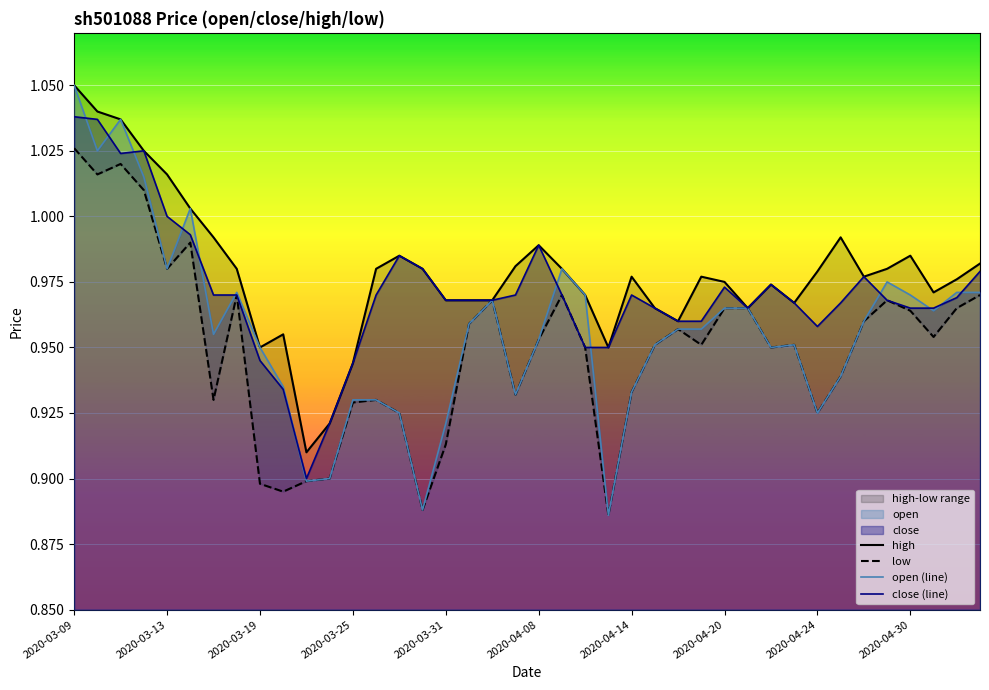

Reading right to left, what are all the values shown in this chart?

high: 1.0	1.0	1.0	1.0	1.0	1.0	1.0	1.0	1.0	1.0	1.0	1.0	1.0	1.0	1.0	1.0	0.9	1.0	1.0	1.0	1.0	1.0	1.0	1.0	1.0	1.0	1.0	0.9	0.9	0.9	1.0	0.9	1.0	1.0	1.0	1.0	1.0	1.0	1.0	1.1
low: 1.0	1.0	1.0	1.0	1.0	1.0	0.9	0.9	1.0	0.9	1.0	1.0	1.0	1.0	1.0	0.9	0.9	0.9	1.0	1.0	0.9	1.0	1.0	0.9	0.9	0.9	0.9	0.9	0.9	0.9	0.9	0.9	1.0	0.9	1.0	1.0	1.0	1.0	1.0	1.0
open (line): 1.0	1.0	1.0	1.0	1.0	1.0	0.9	0.9	1.0	0.9	1.0	1.0	1.0	1.0	1.0	0.9	0.9	1.0	1.0	1.0	0.9	1.0	1.0	0.9	0.9	0.9	0.9	0.9	0.9	0.9	0.9	0.9	1.0	1.0	1.0	1.0	1.0	1.0	1.0	1.1
close (line): 1.0	1.0	1.0	1.0	1.0	1.0	1.0	1.0	1.0	1.0	1.0	1.0	1.0	1.0	1.0	1.0	0.9	0.9	1.0	1.0	1.0	1.0	1.0	1.0	1.0	1.0	1.0	0.9	0.9	0.9	0.9	0.9	1.0	1.0	1.0	1.0	1.0	1.0	1.0	1.0